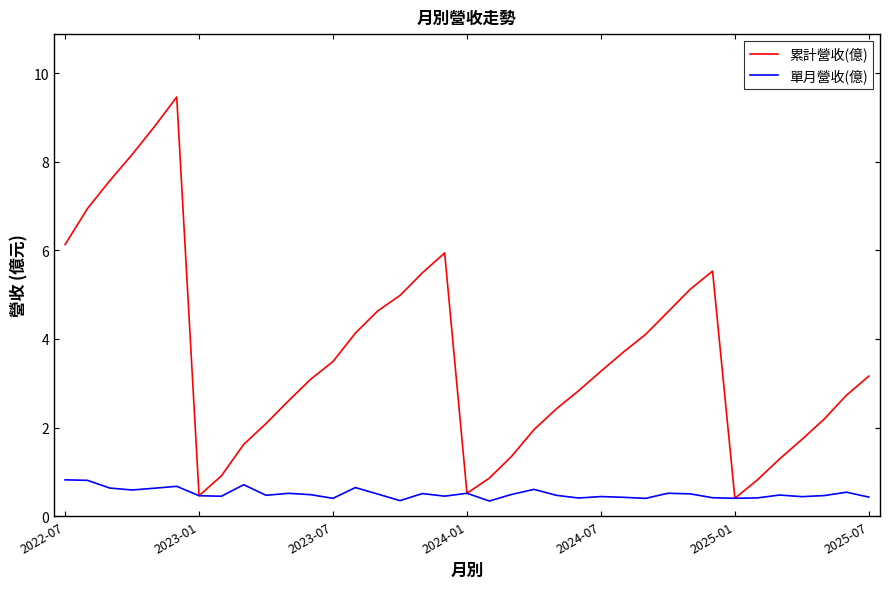

List the series in order of their peak value, highest first.

累計營收(億), 單月營收(億)